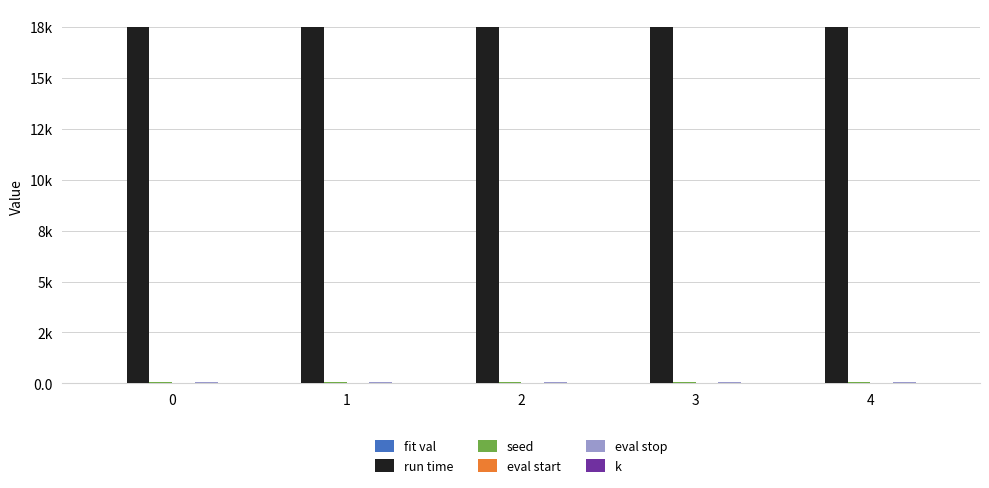

At 0, list the series in order from largest to smallest.

run time, seed, eval stop, eval start, k, fit val